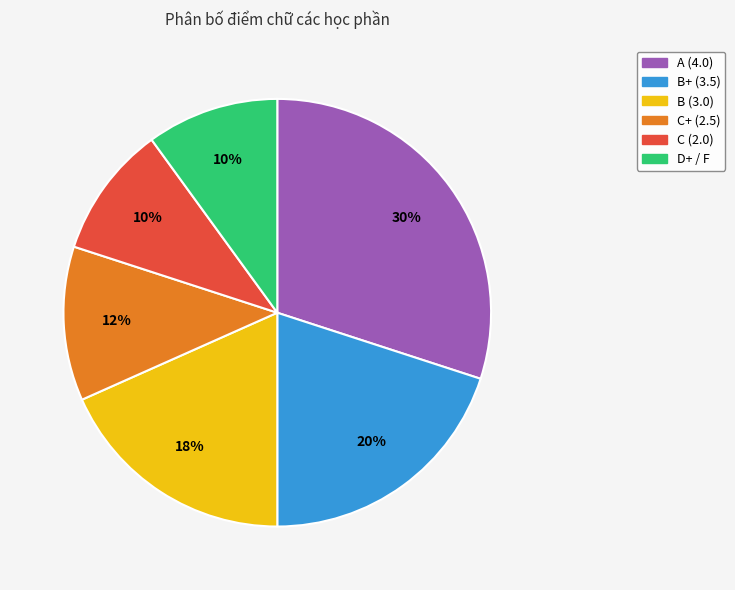

Count the number of slices in the pie.

6